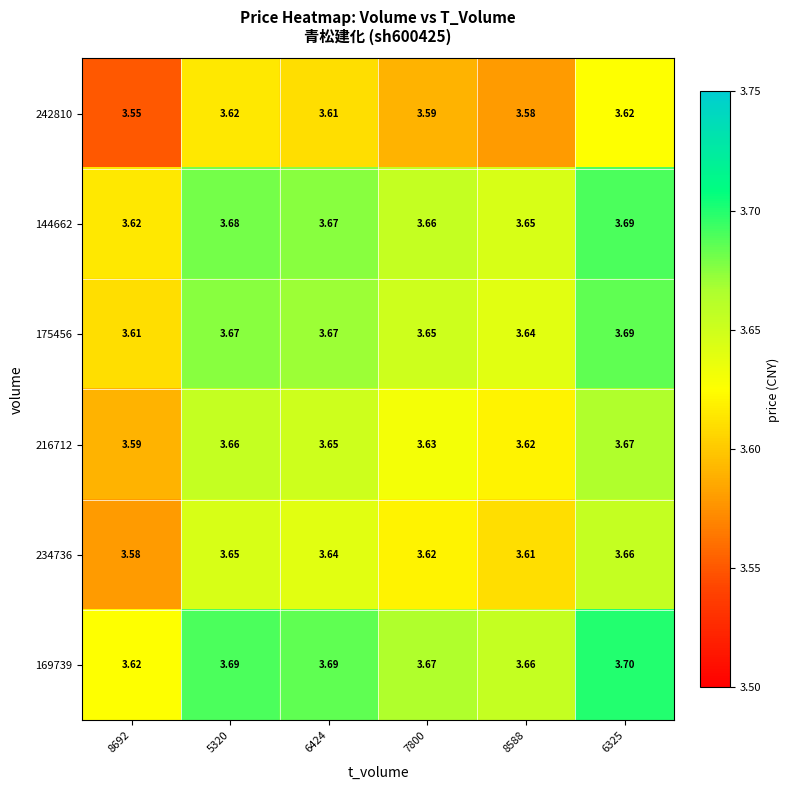

Is the value of 175456 at 5320 greater than the value of 242810 at 8692?

Yes